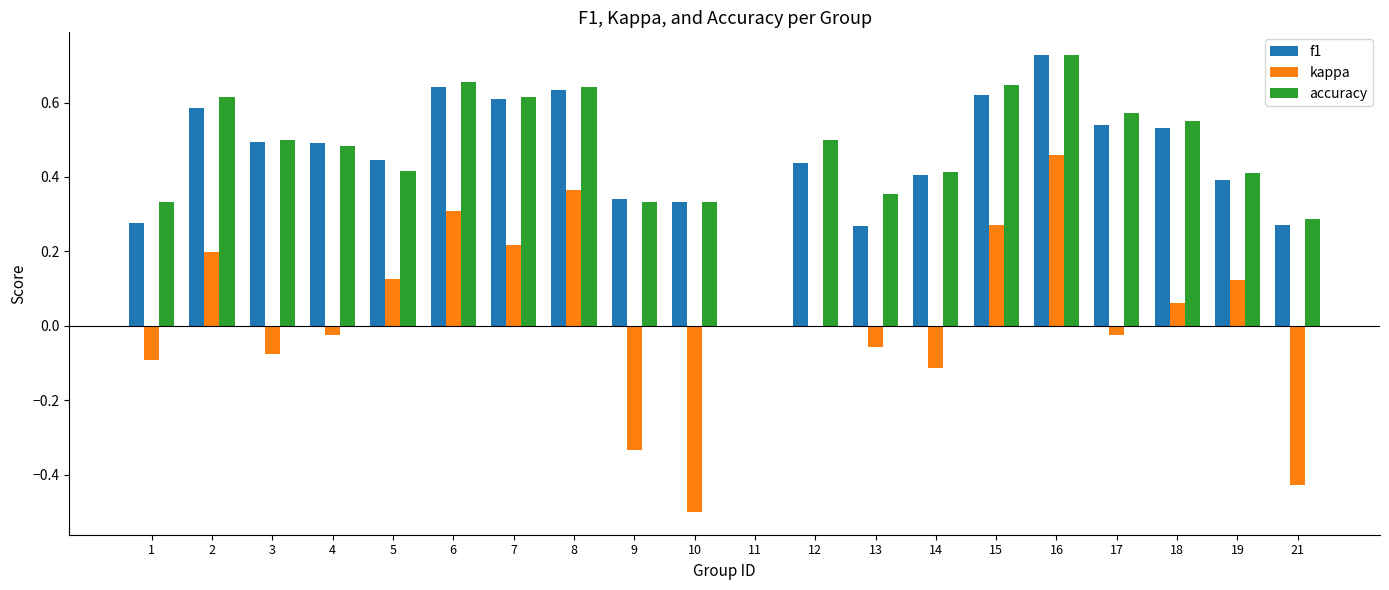

The f1 series shows 0.3 at 6. True or false?

False